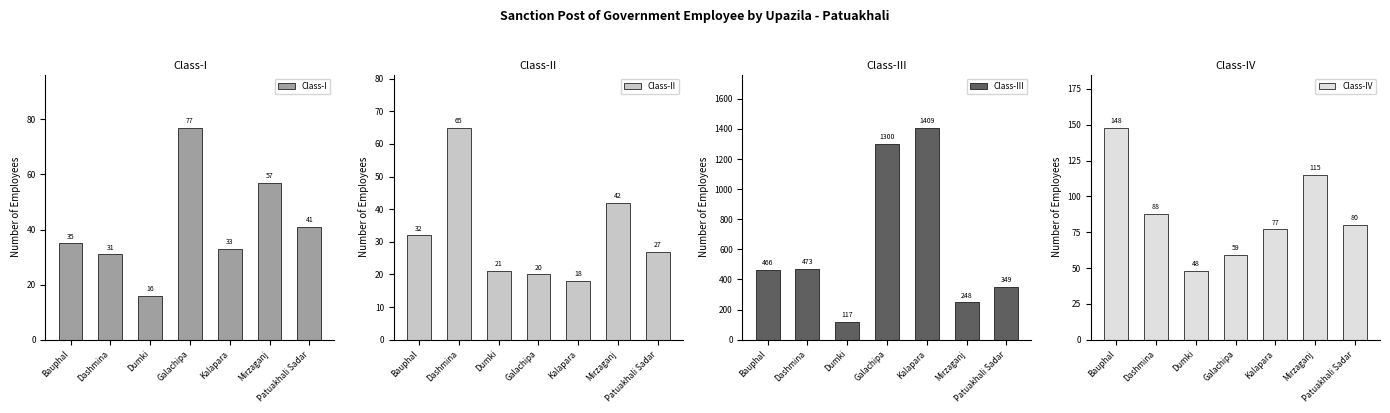

What is the difference between the second highest and second lowest values in the Class-I series?

26